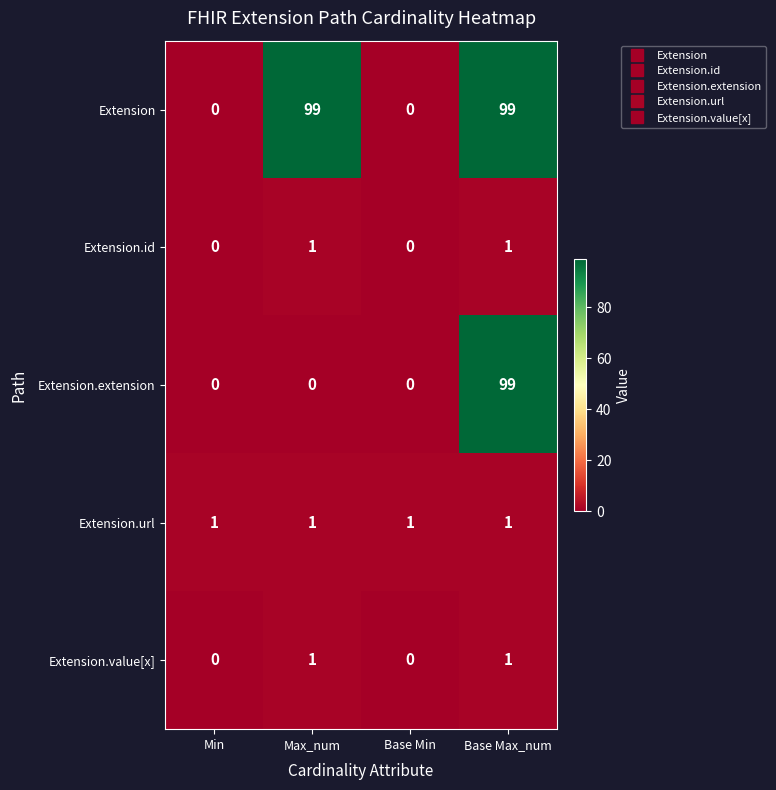

At which label does Extension.extension reach its peak?

Base Max_num